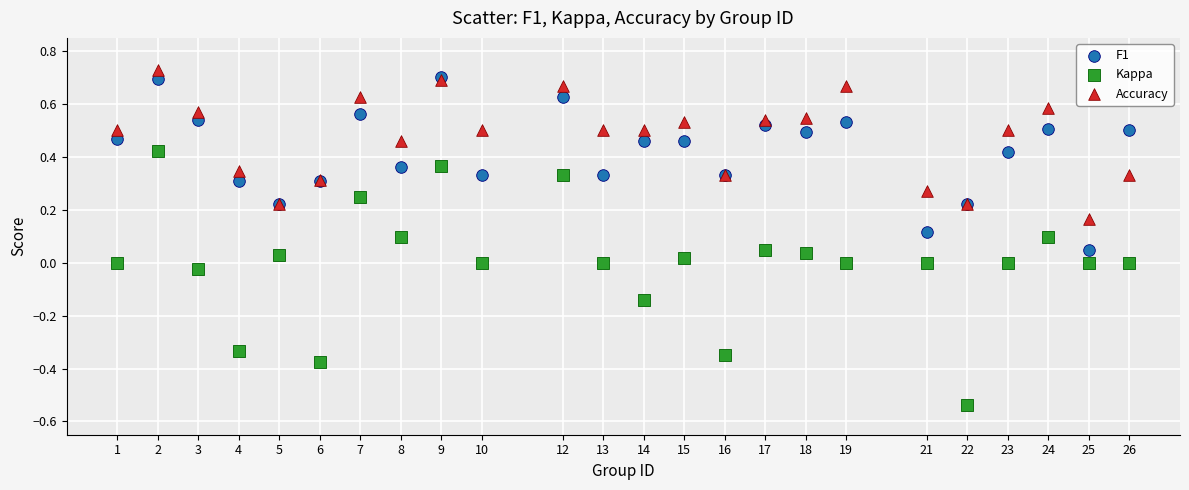

What are all the series names shown in the legend?

F1, Kappa, Accuracy